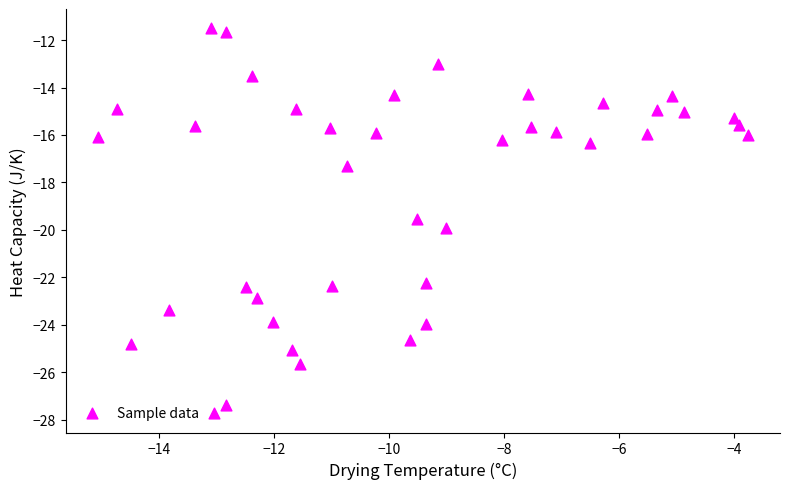

What is the range of Y values (max minus min)?

16.2